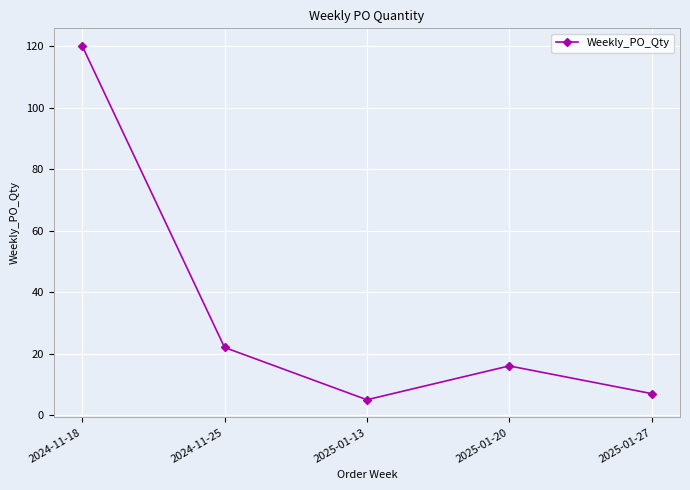

True or false: the data has more than 1 interior local peaks.

False